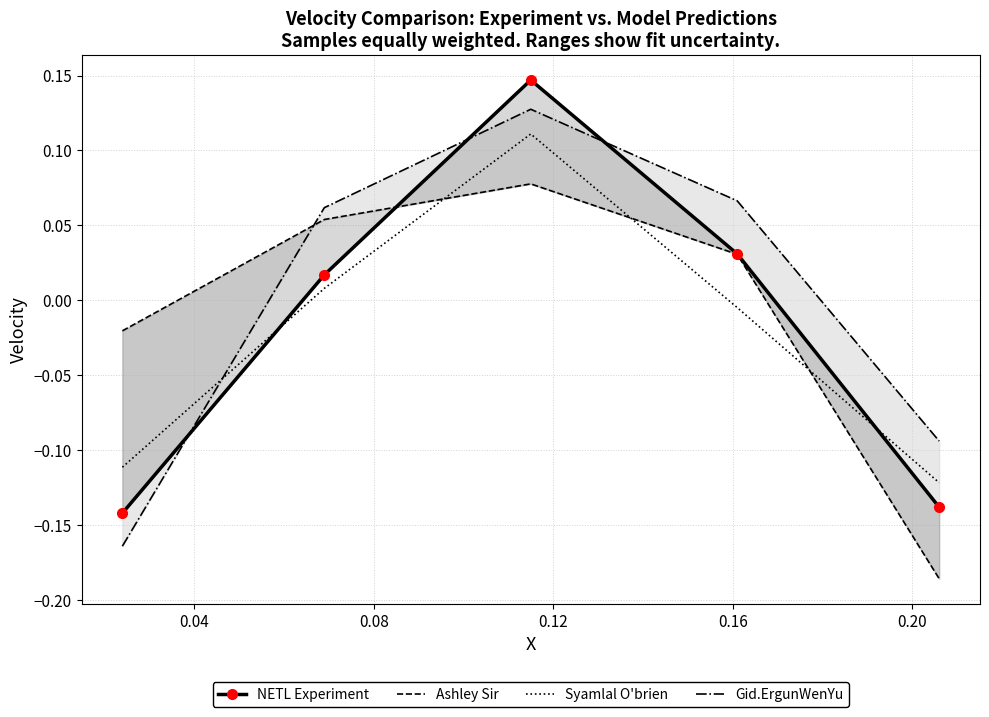

Is it true that Gid.ErgunWenYu equals 0.1 at 0.12?

False